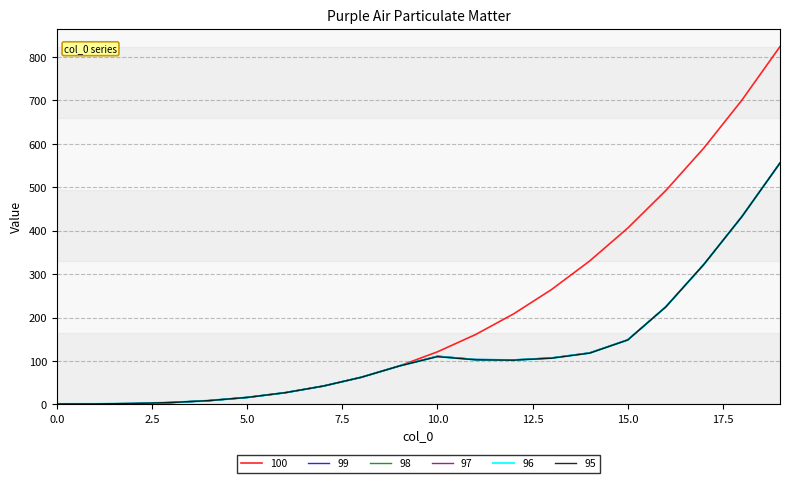

What is the average value of the 96 series?

123.8